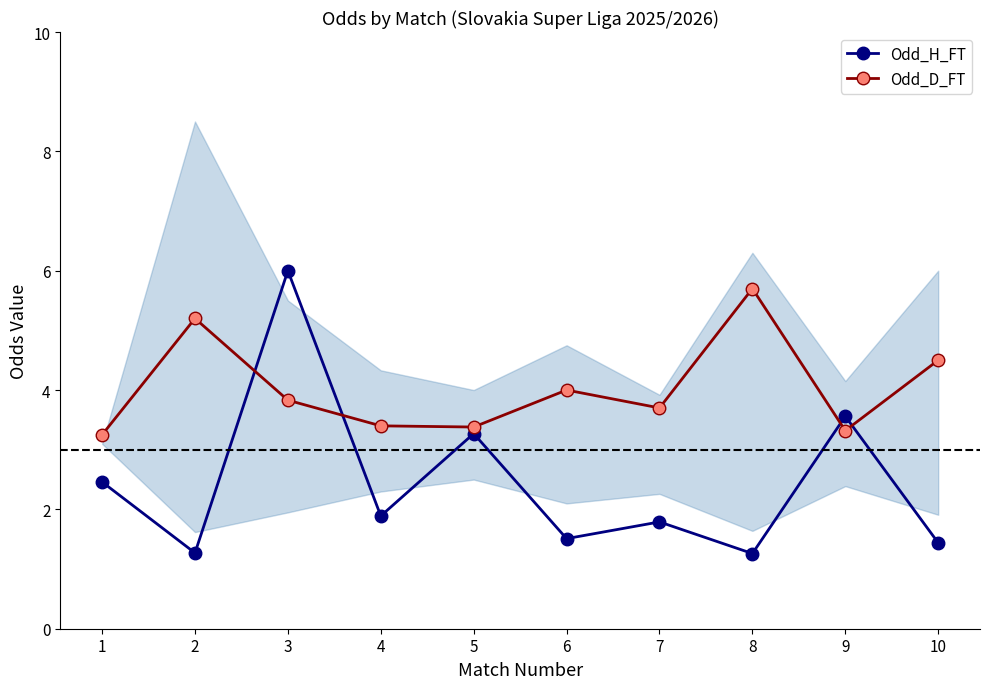

What is the value of the Odd_H_FT point at the 4th from the left?

1.9